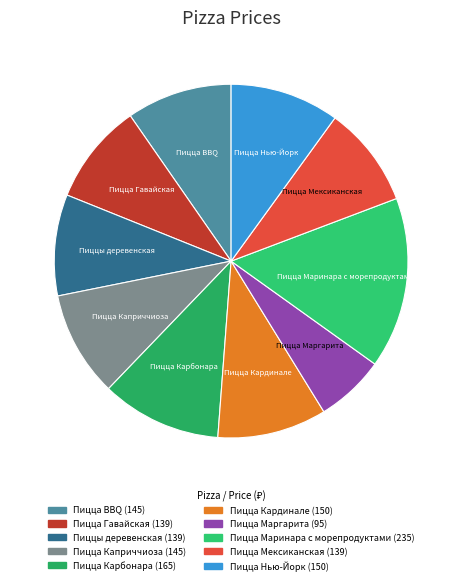

True or false: Пицца Кардинале accounts for 18% of the total.

False